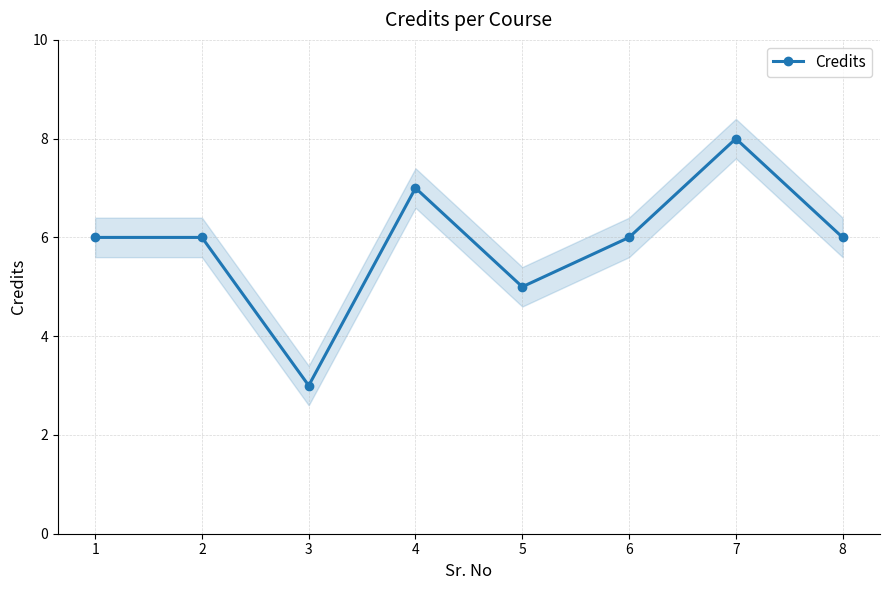

How many lines are shown in the chart?

1